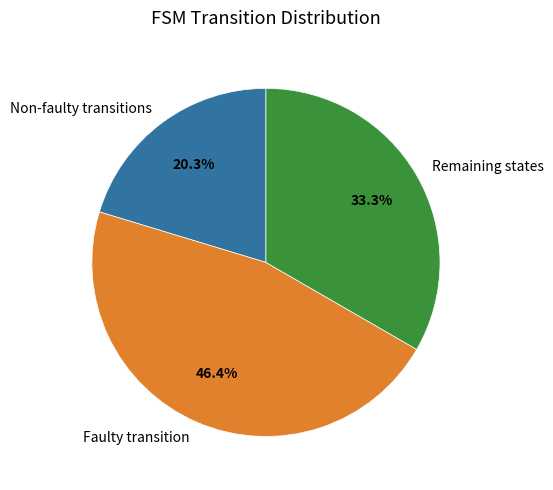

To the nearest percent, what is the average slice percentage?

33%